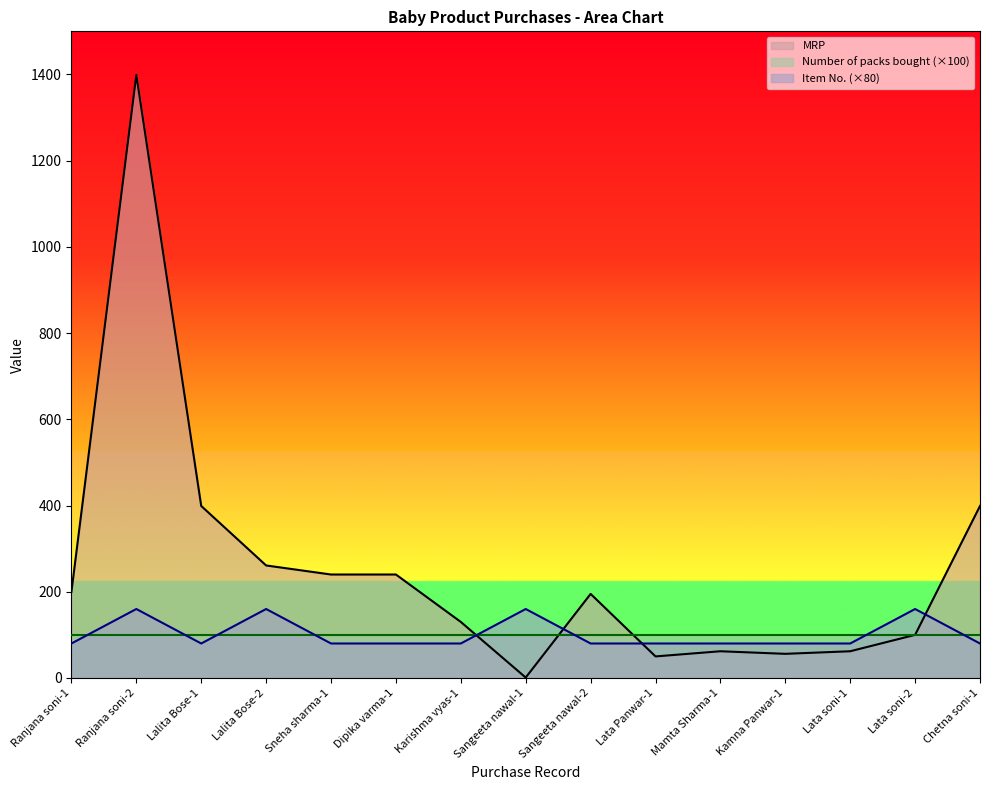

At which label does Item_No. reach its peak?

Ranjana soni-2